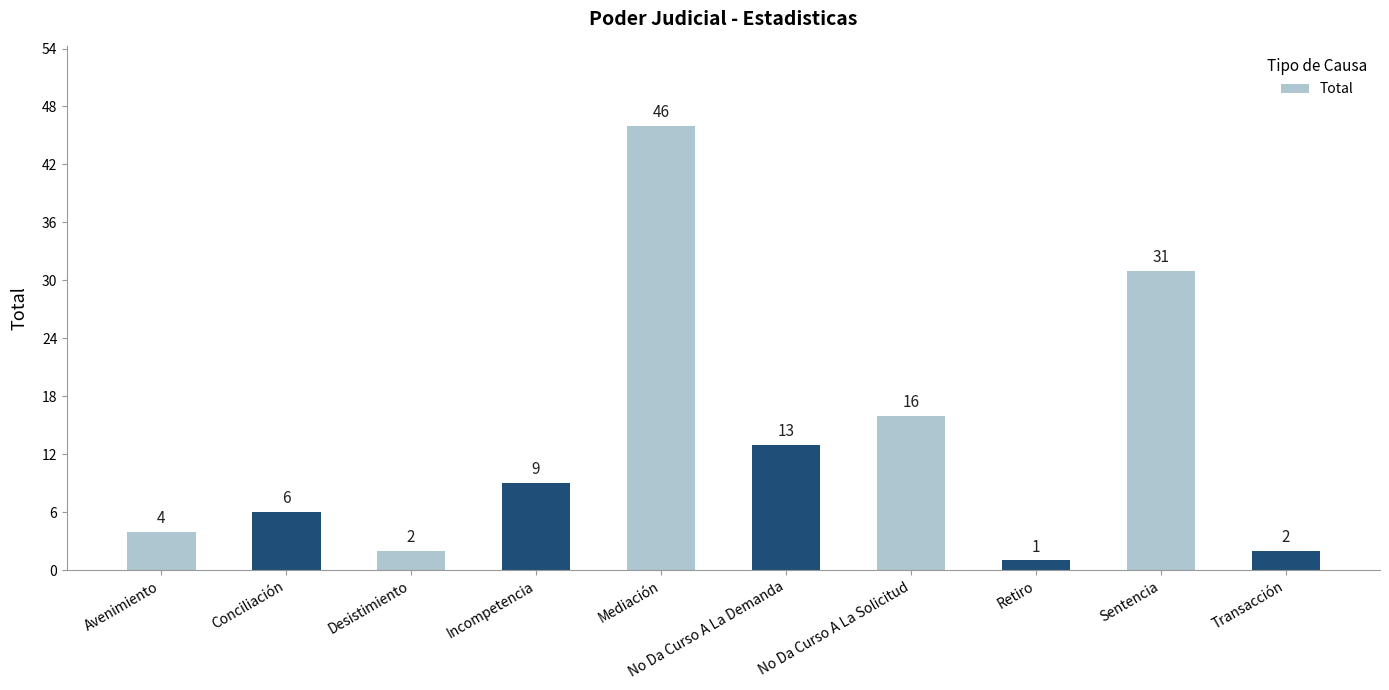

True or false: the data shows 16 at No Da Curso A La Solicitud.

True